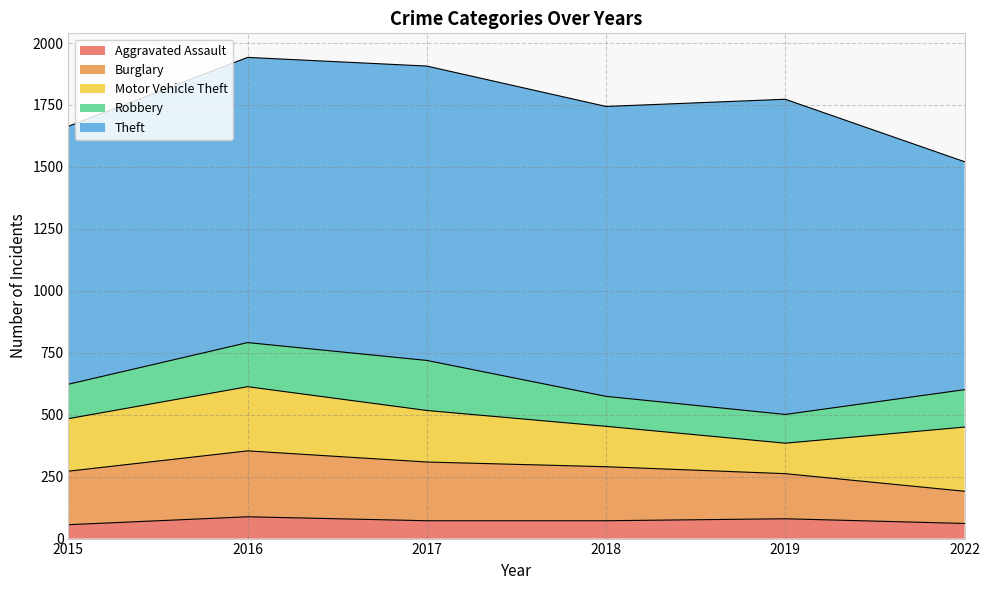

In Robbery, how many points are lower than both neighbors (excluding endpoints)?

1